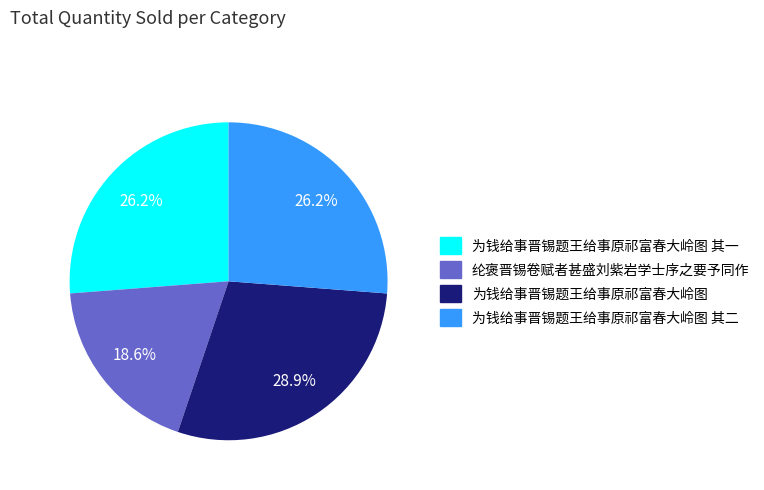

What is the ratio of the value at 为钱给事晋锡题王给事原祁富春大岭图 to the value at 为钱给事晋锡题王给事原祁富春大岭图 其二?

1.1